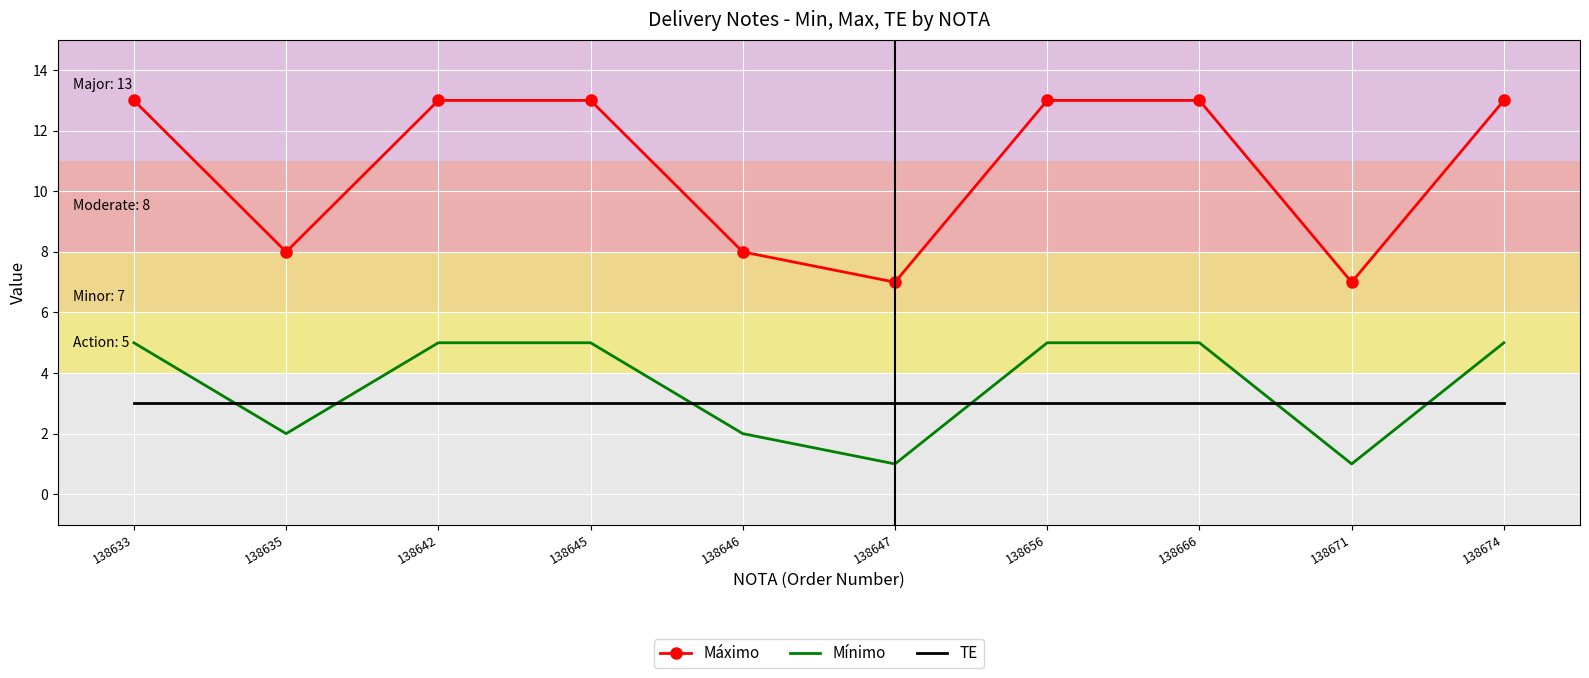

Reading right to left, extract all data points from this chart.

Máximo: 138674=13	138671=7	138666=13	138656=13	138647=7	138646=8	138645=13	138642=13	138635=8	138633=13
Mínimo: 138674=5	138671=1	138666=5	138656=5	138647=1	138646=2	138645=5	138642=5	138635=2	138633=5
TE: 138674=3	138671=3	138666=3	138656=3	138647=3	138646=3	138645=3	138642=3	138635=3	138633=3